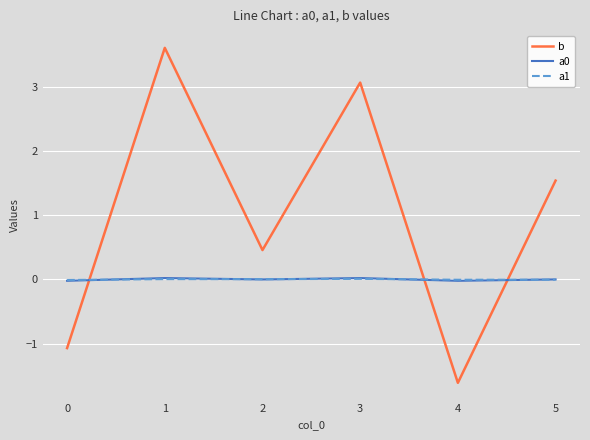

Which series changed the most between 0 and 5?

b